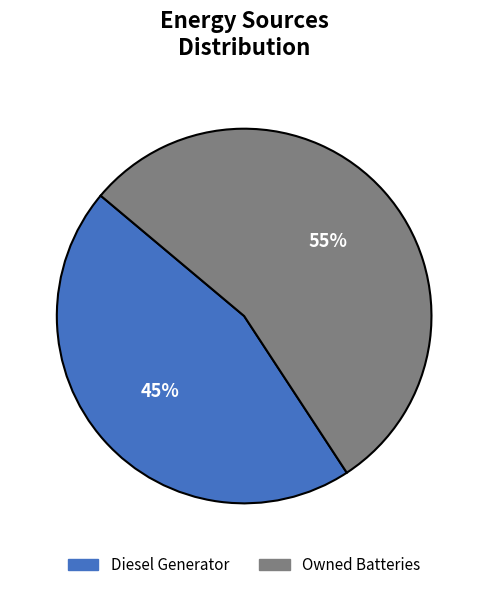

Combined, do Diesel Generator and Owned Batteries account for over 50%?

Yes